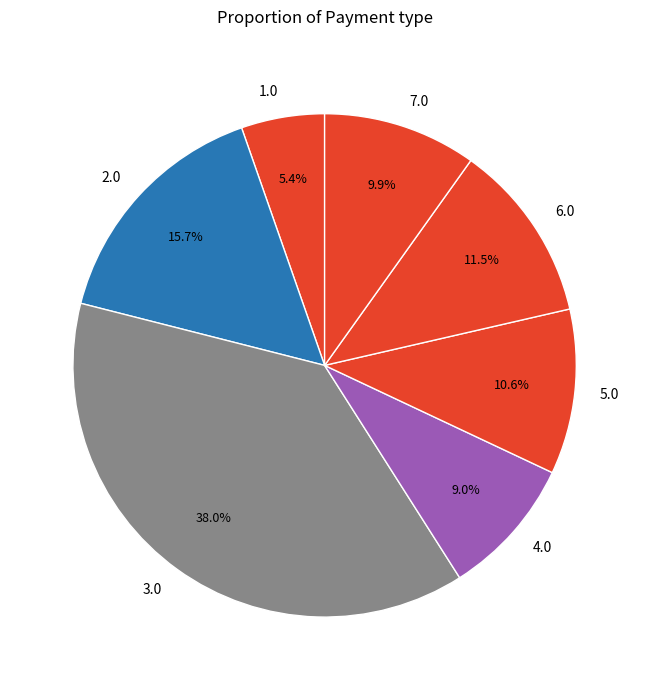

How much of the chart is everything except 4.0?

91.0%